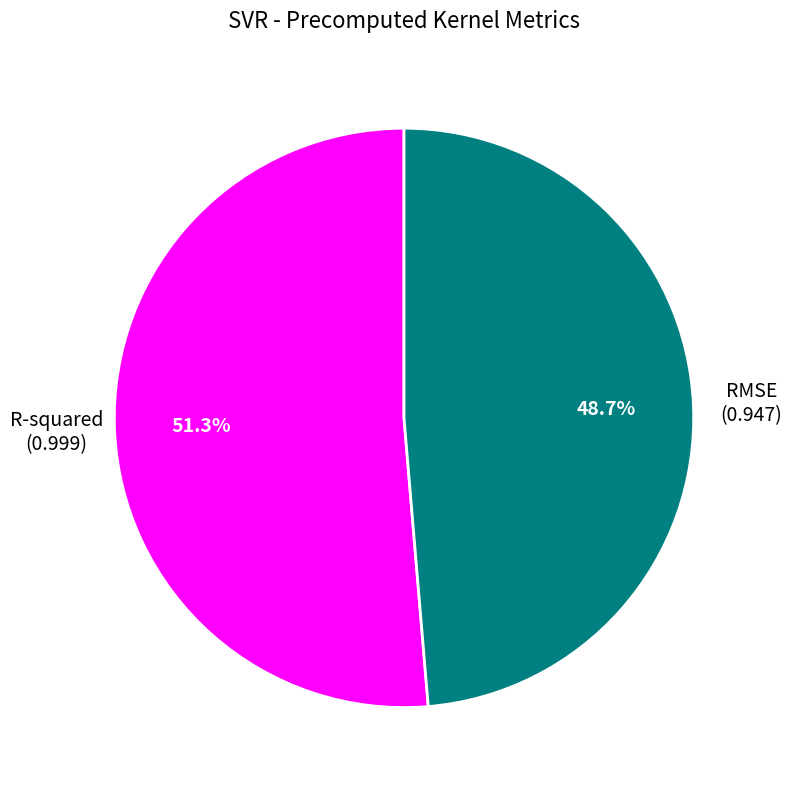

Is it true that RMSE is 34% of the pie?

False